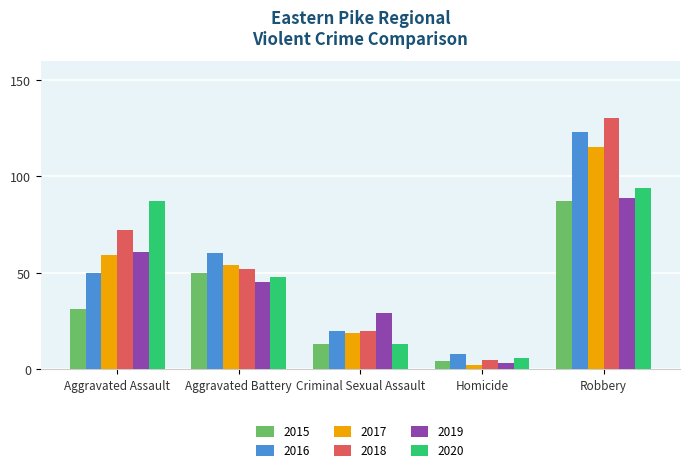

What position from the right is Criminal Sexual Assault?

3